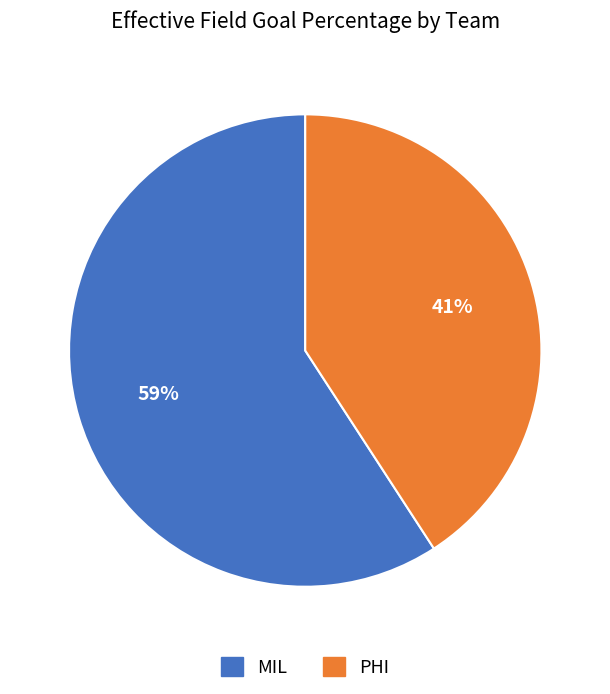

Is the sum of MIL and PHI greater than half?

Yes